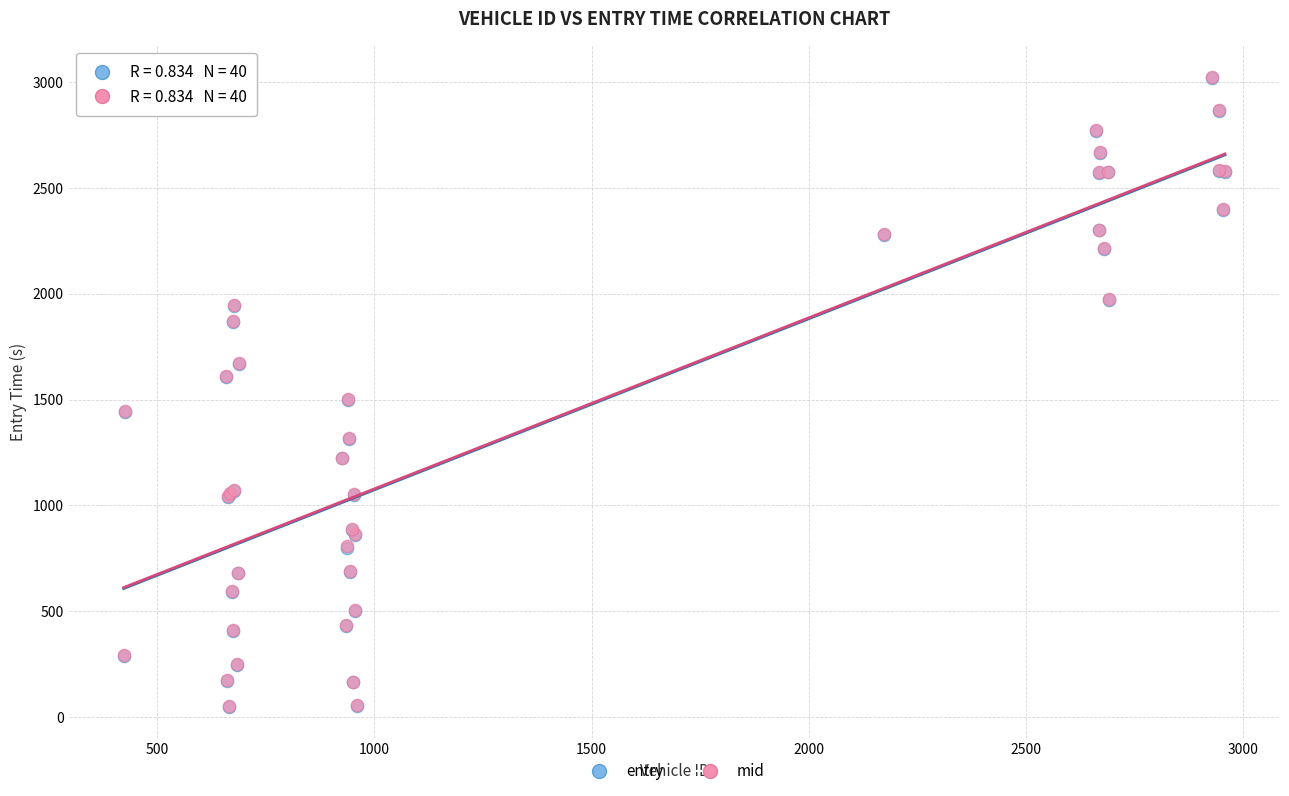

What are all the series names shown in the legend?

entry, mid